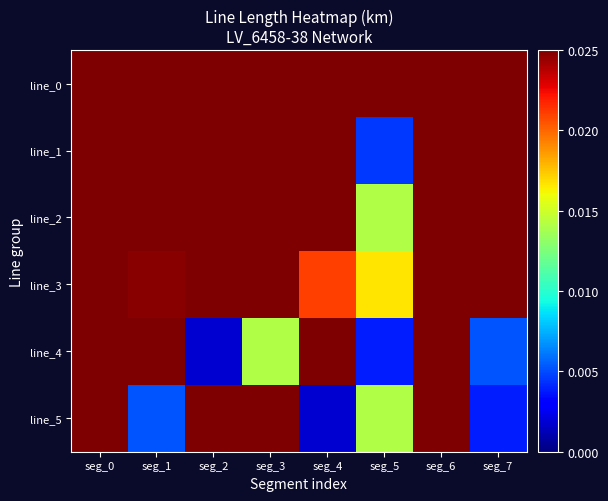

List the labels in order of line_3 value, smallest first.

seg_5, seg_4, seg_1, seg_0, seg_2, seg_6, seg_3, seg_7